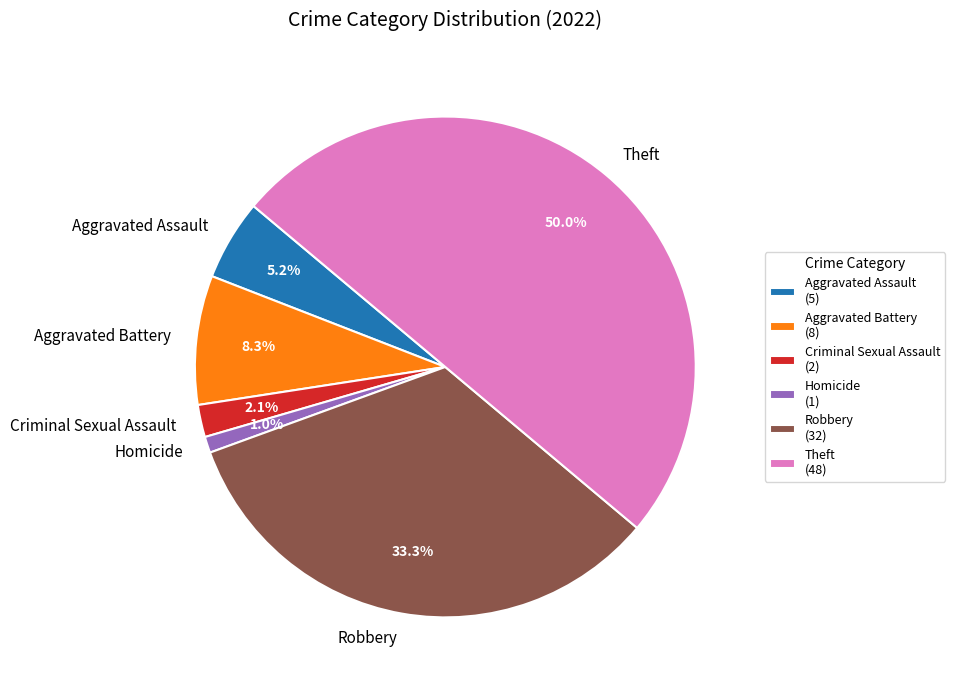

Do Robbery and Aggravated Assault together represent more than half of the pie?

No